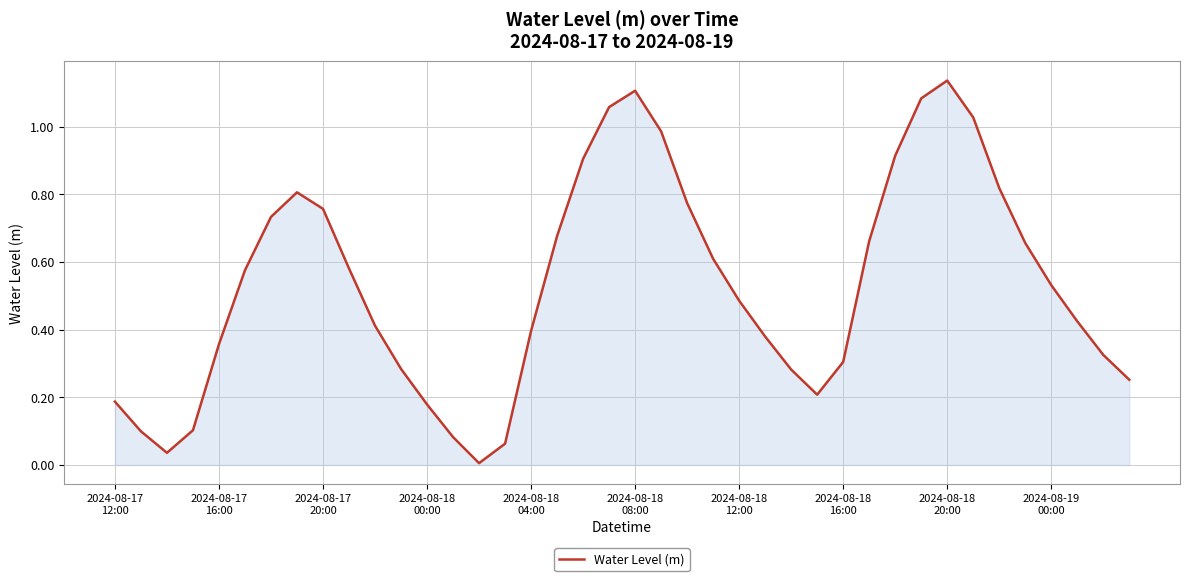

How many lines are shown in the chart?

1